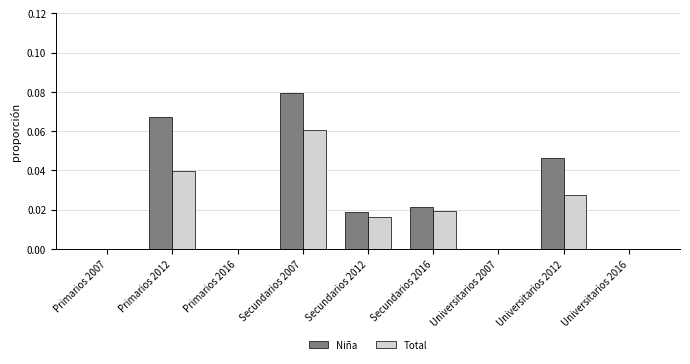

Is the value of Niña at Primarios 2016 greater than the value of Total at Primarios 2012?

No